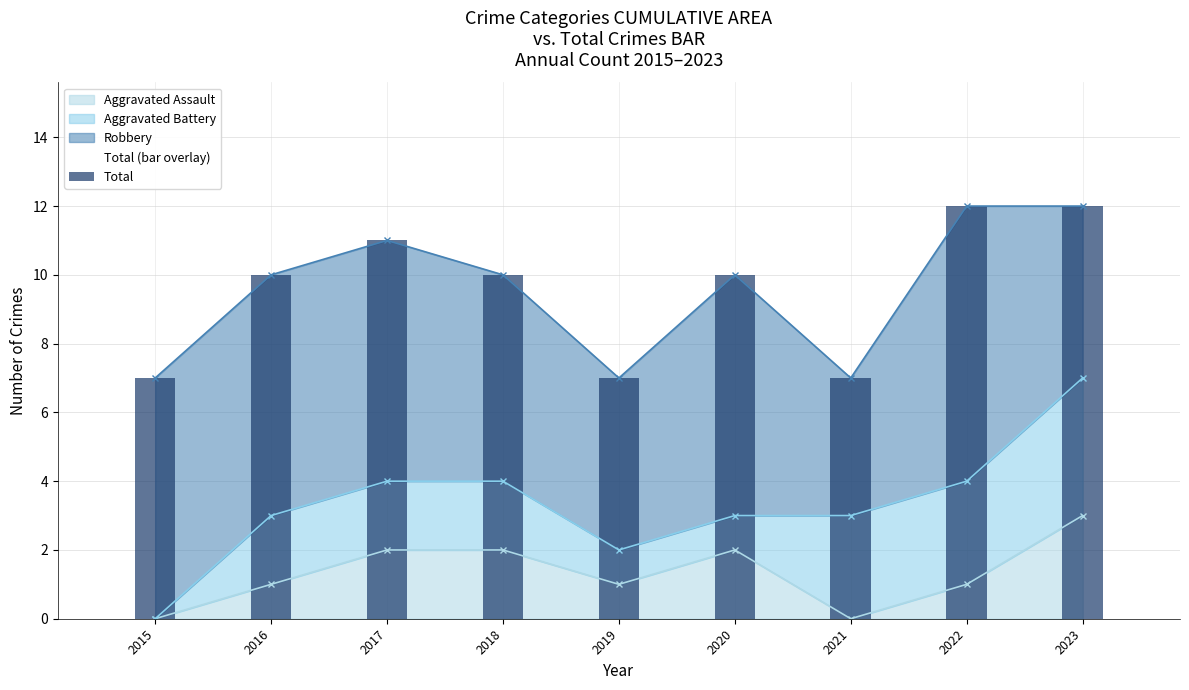

Which series has the widest spread of values?

Total